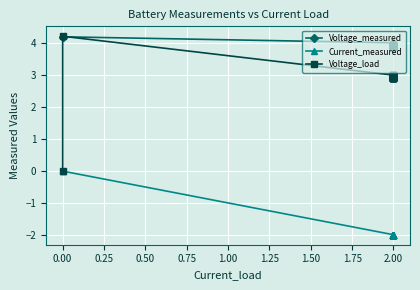

Reading left to right, extract all data points from this chart.

Voltage_measured: 4.2	4.2	4.0	4.0	4.0	4.0	4.0	4.0	4.0	3.9	3.9	3.9	3.9	3.9	3.9	3.9	3.9	3.9	3.9	3.9	3.9	3.9	3.9	3.9	3.9	3.9	3.9	3.9	3.9	3.9	3.9	3.9	3.9	3.9	3.9	3.8	3.8	3.8	3.8	3.8
Current_measured: -0.0	0.0	-2.0	-2.0	-2.0	-2.0	-2.0	-2.0	-2.0	-2.0	-2.0	-2.0	-2.0	-2.0	-2.0	-2.0	-2.0	-2.0	-2.0	-2.0	-2.0	-2.0	-2.0	-2.0	-2.0	-2.0	-2.0	-2.0	-2.0	-2.0	-2.0	-2.0	-2.0	-2.0	-2.0	-2.0	-2.0	-2.0	-2.0	-2.0
Voltage_load: 0.0	4.2	3.0	3.0	3.0	3.0	3.0	3.0	3.0	3.0	3.0	3.0	3.0	3.0	3.0	3.0	3.0	3.0	3.0	3.0	3.0	3.0	2.9	2.9	2.9	2.9	2.9	2.9	2.9	2.9	2.9	2.9	2.9	2.9	2.9	2.9	2.9	2.9	2.9	2.9